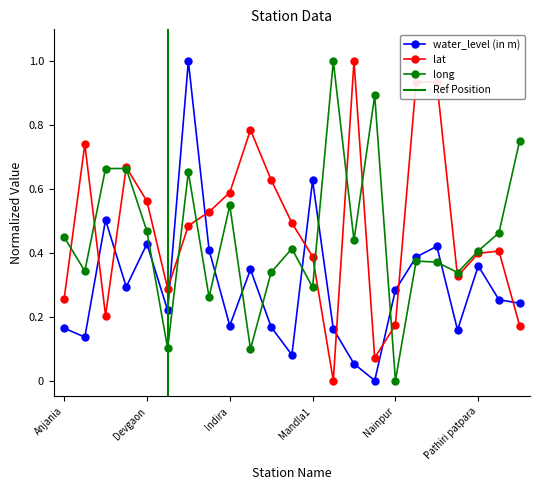

What is the sum of all water_level (in m) values?

6.9